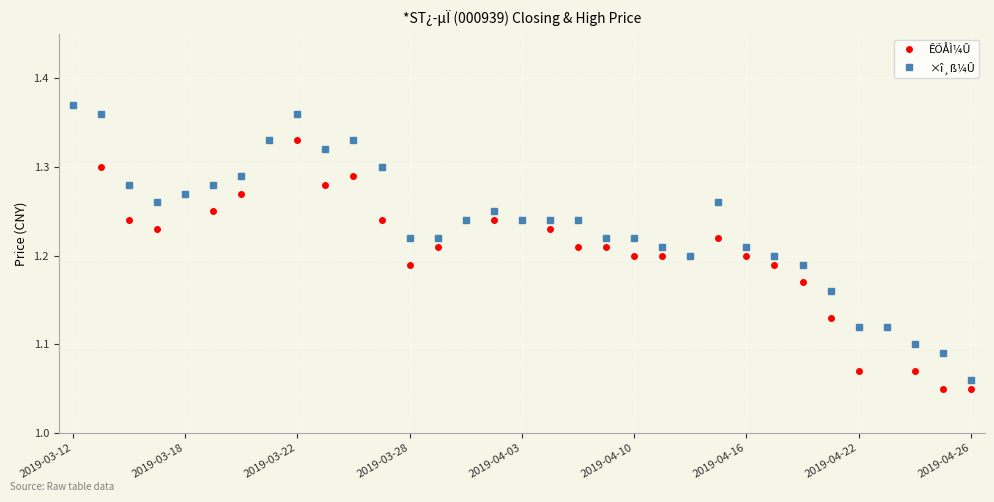

Which series has the widest spread of values?

ÊÕÅÌ¼Û